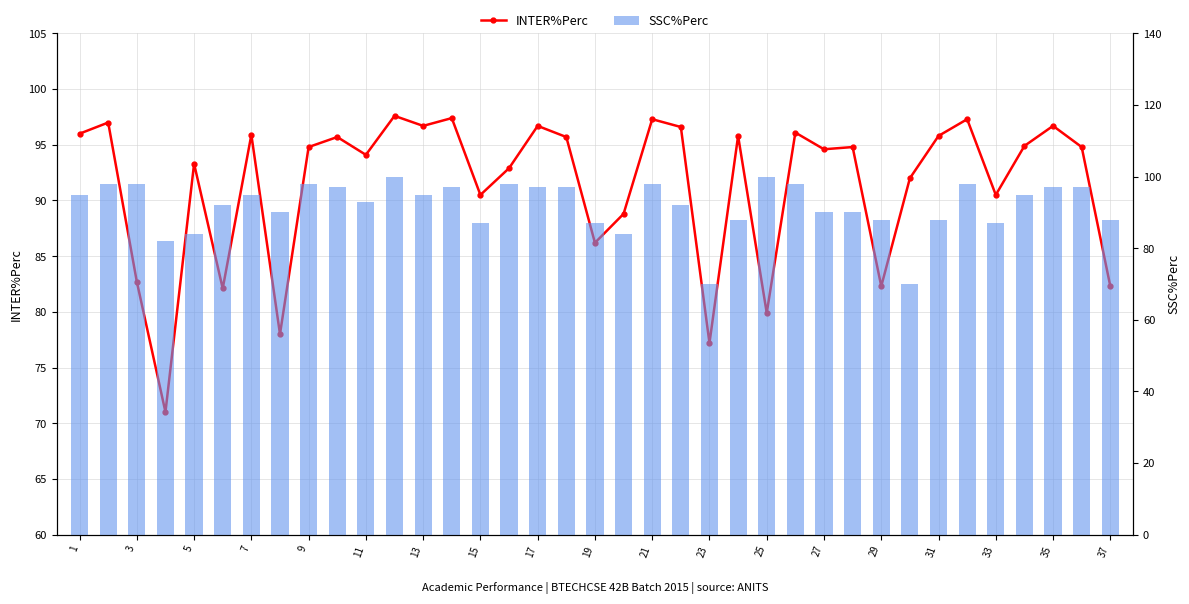

What is the spread (max minus min) of values at 27?

0.4